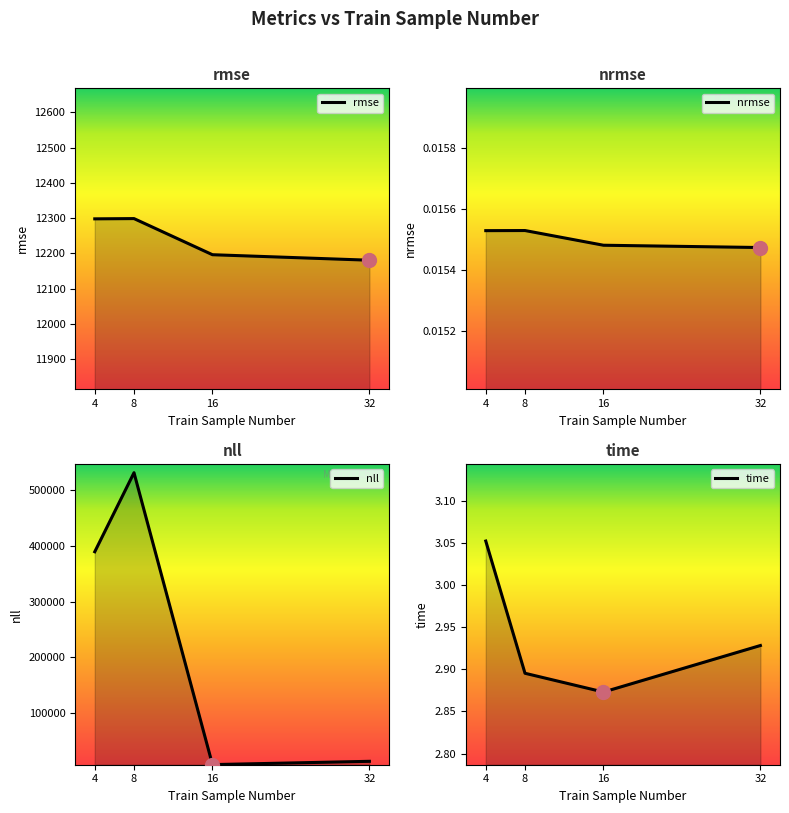

At which category is the sum across all series the highest?

8